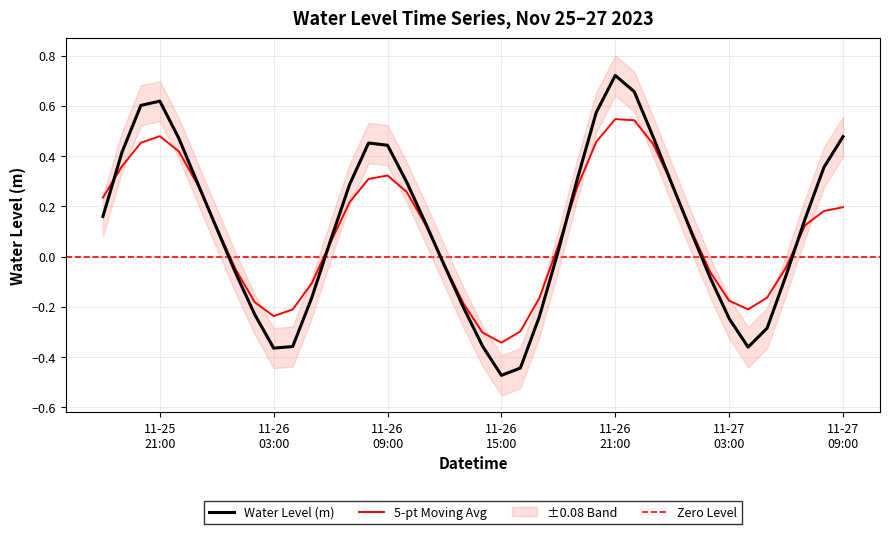

What is the difference between the values at 2023-11-27 03:00:00 and 2023-11-27 01:00:00?

0.3